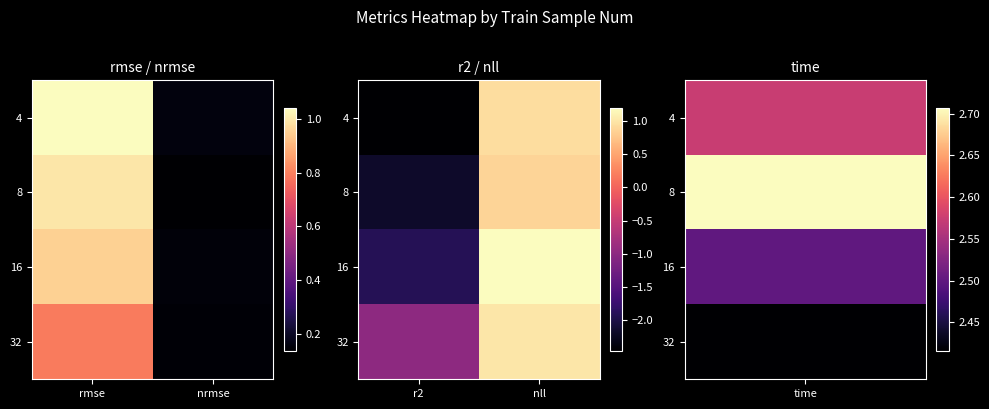

The 16 series shows -2.8 at r2. True or false?

False